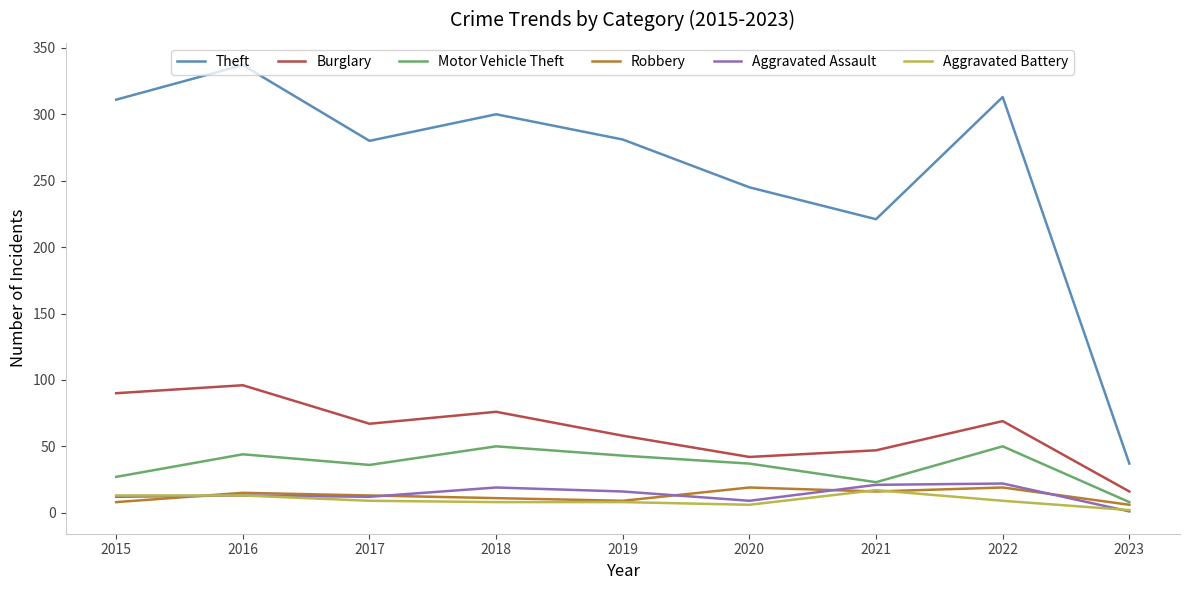

Count the number of data series in this chart.

6